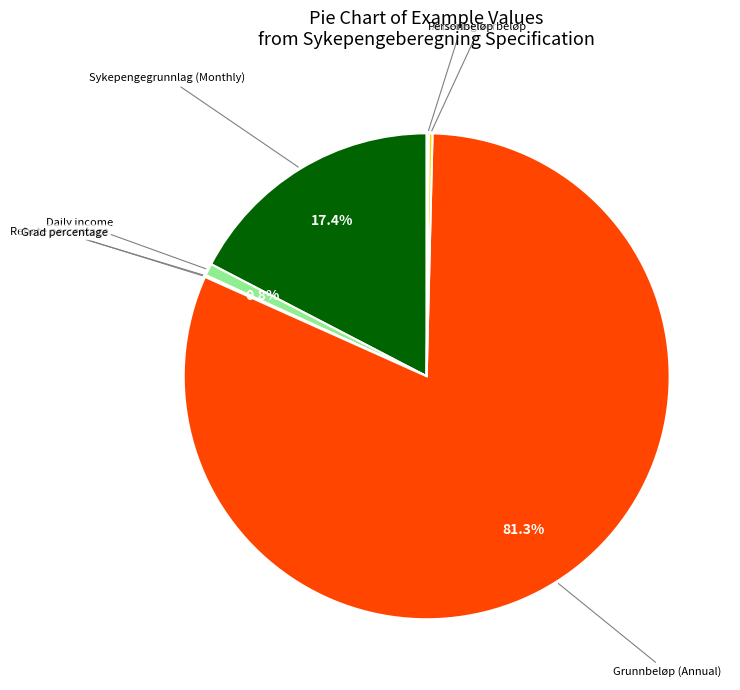

Does any single category account for the majority?

Yes